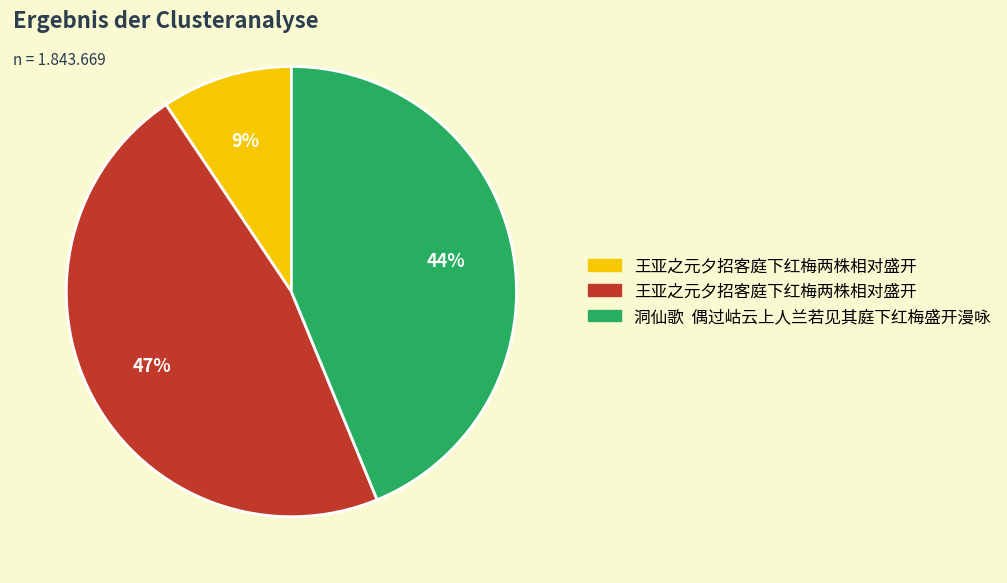

Is there any slice that represents more than half of the pie?

No